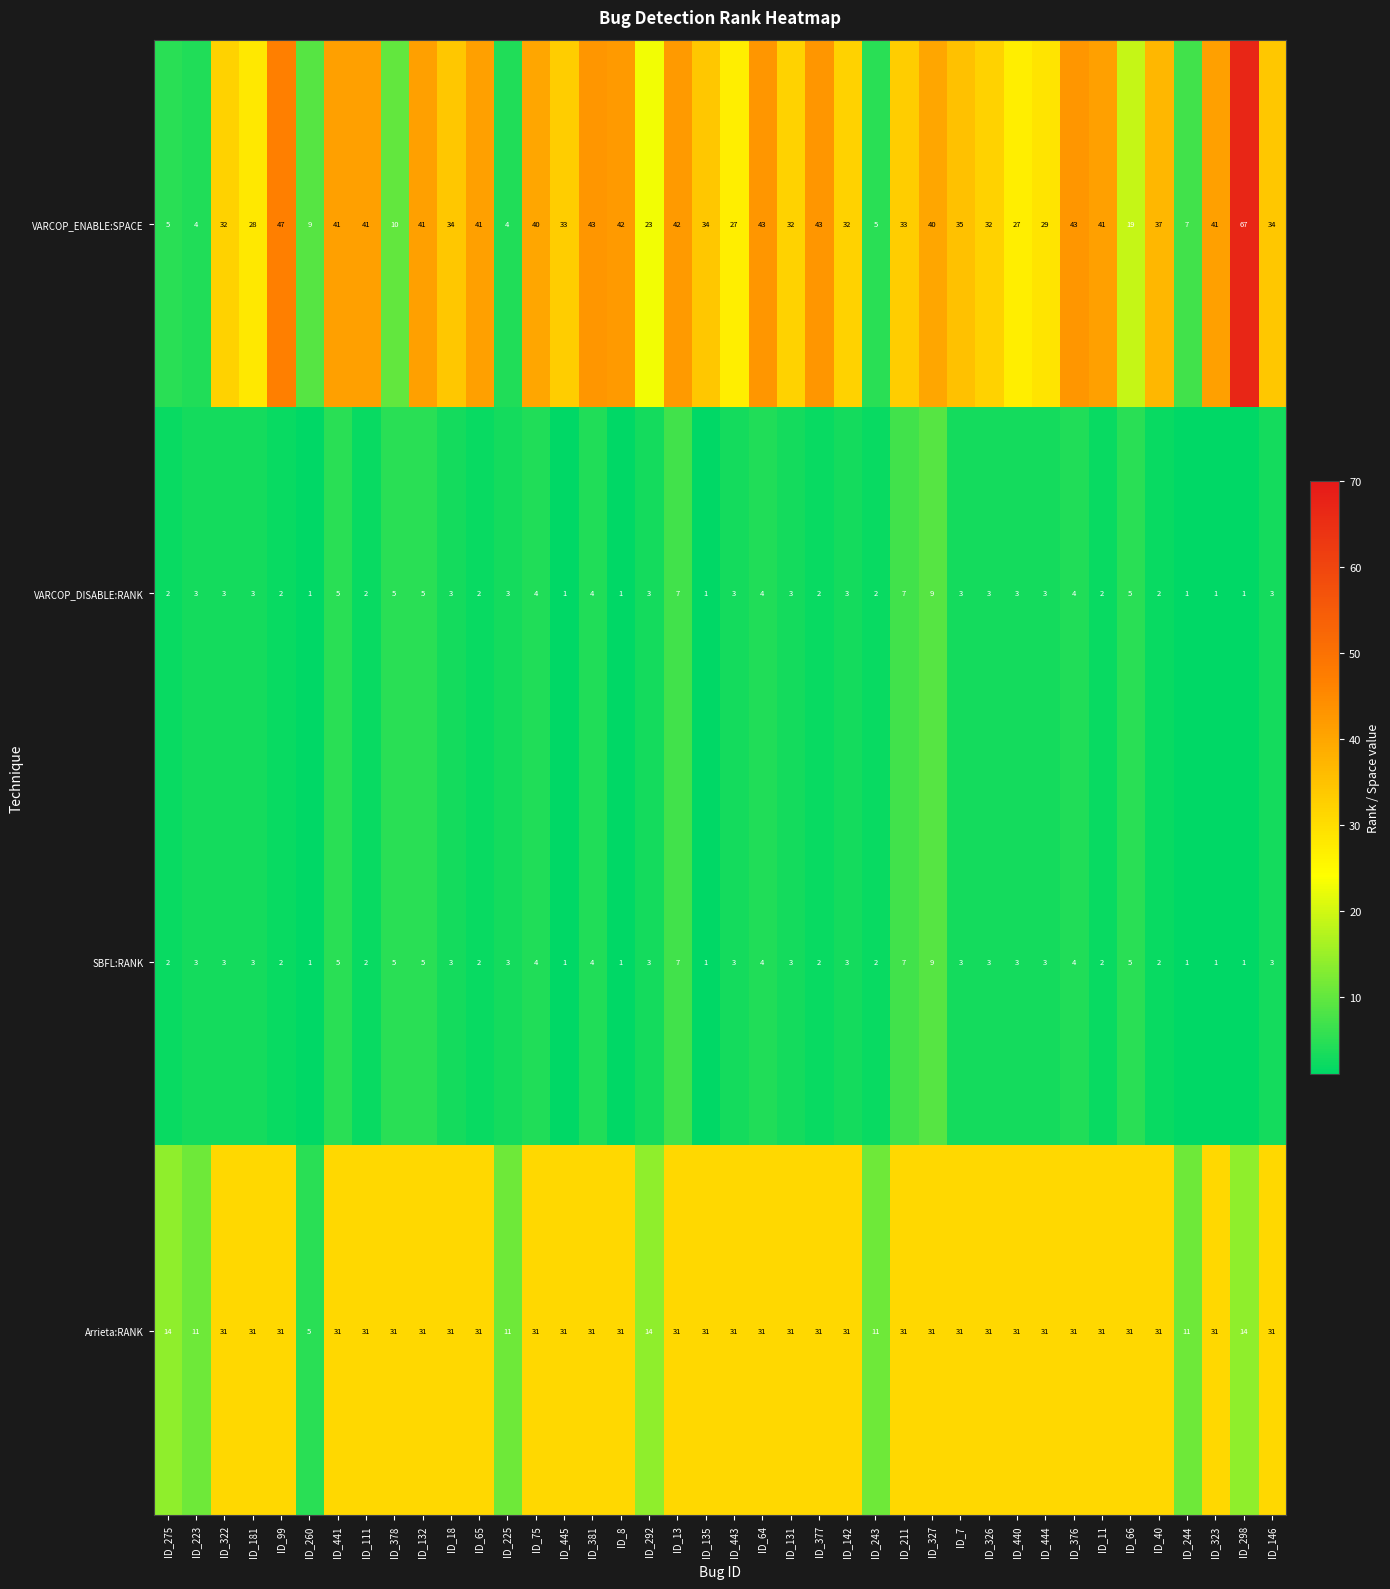

Between ID_445 and ID_244, which series saw the biggest shift?

VARCOP_ENABLE:SPACE